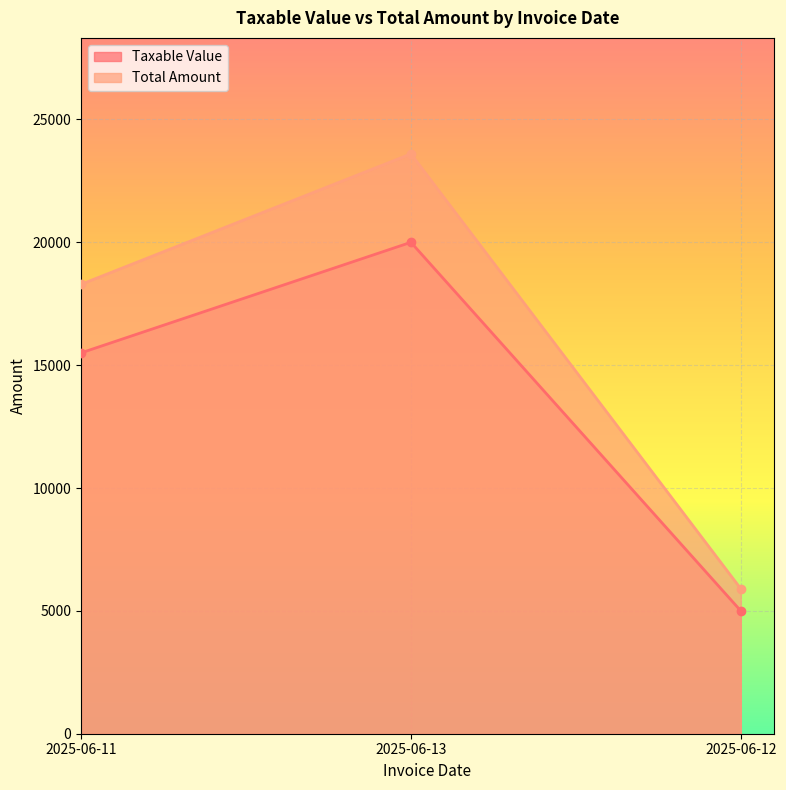

Which series has the largest range (max minus min)?

Total Amount